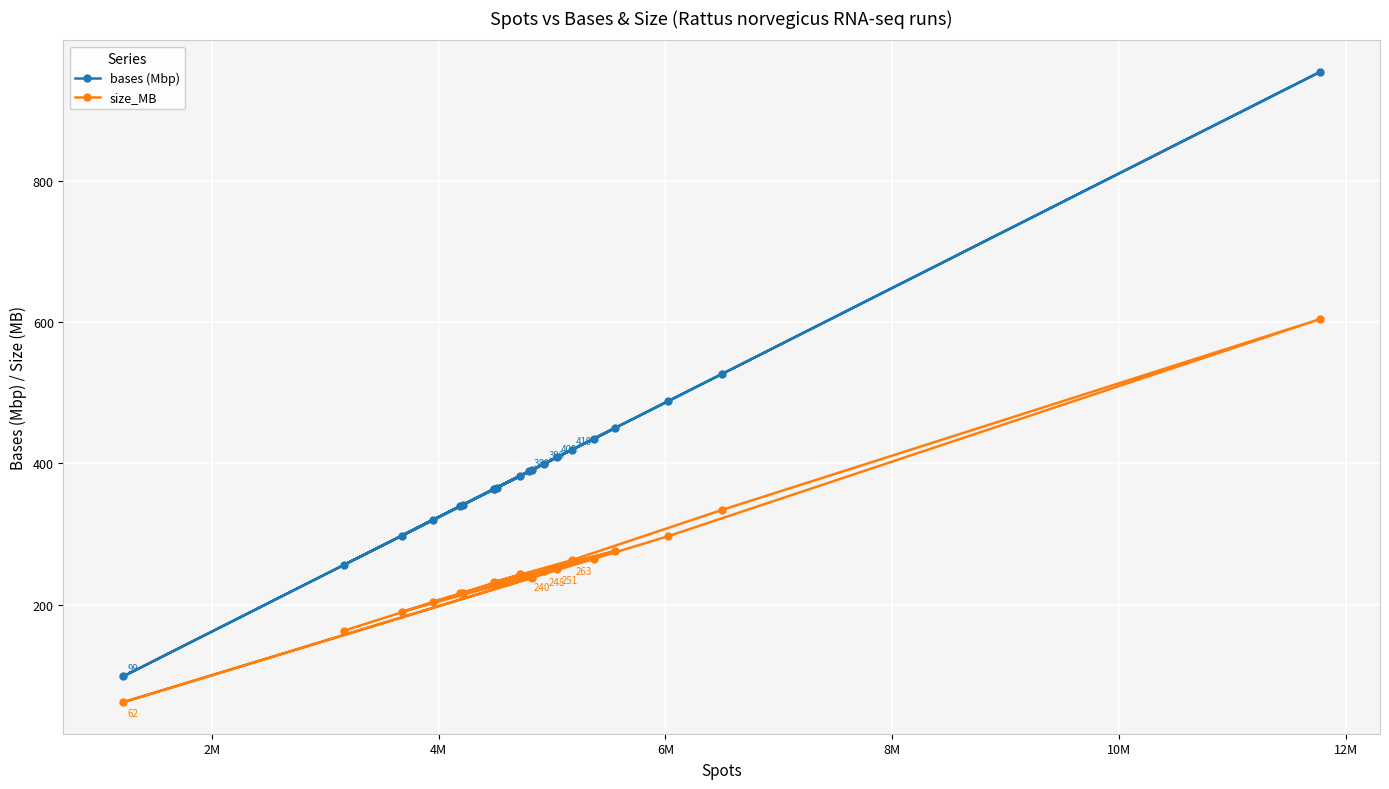

Reading left to right, list all the values displayed in this chart.

bases (Mbp): 388.8	297.6	365.3	319.8	399.4	363.4	450.2	363.6	419.2	526.3	953.8	488.1	98.7	390.5	339.2	435.0	408.5	382.1	341.6	256.1
size_MB: 240.0	190.0	231.0	204.0	248.0	231.0	276.0	232.0	263.0	334.0	604.0	297.0	62.0	238.0	216.0	265.0	251.0	243.0	217.0	163.0